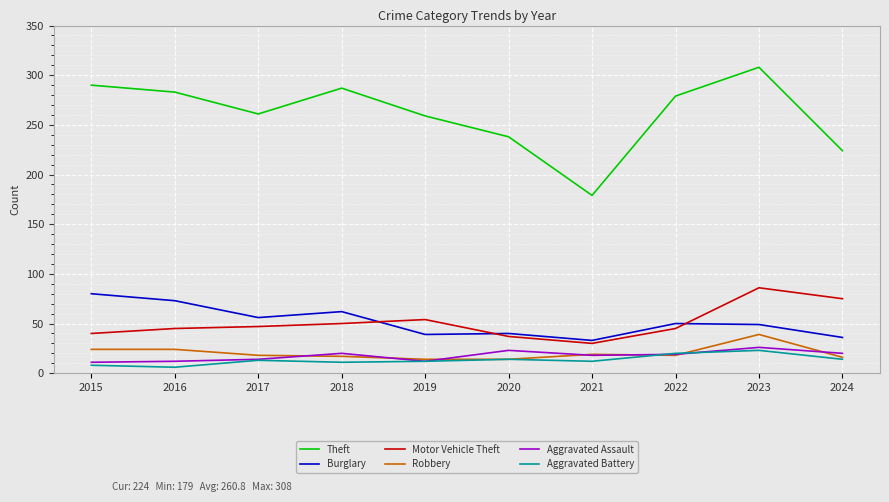

What is the minimum value for Theft?

179